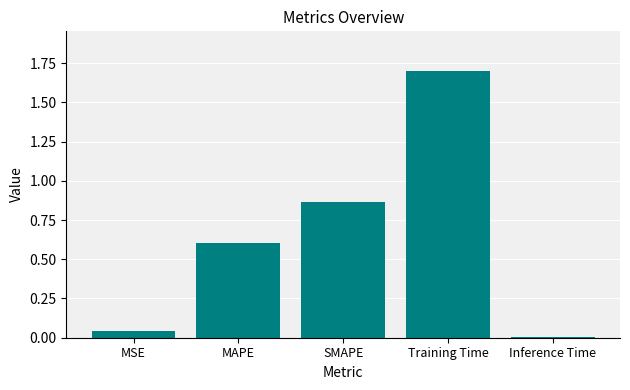

What is the label of the 3rd bar from the left?

SMAPE